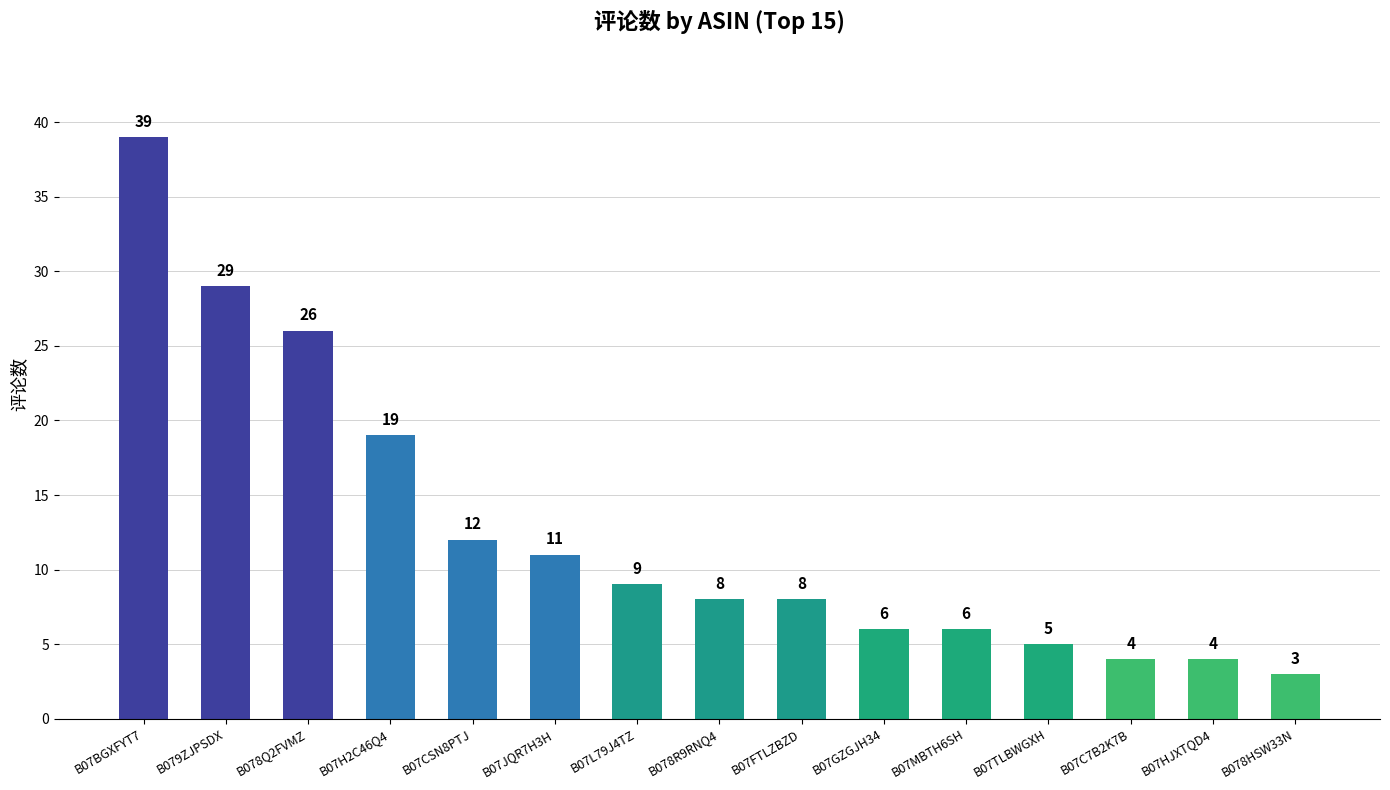

At which category does the chart reach its minimum across all series?

B078HSW33N